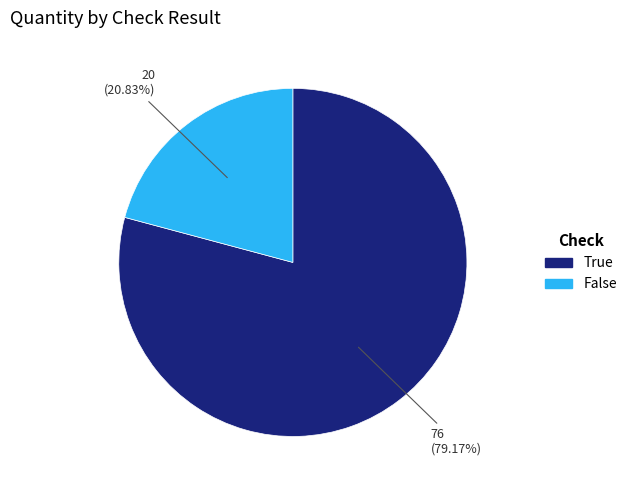

The False slice represents 21% of the pie. True or false?

True